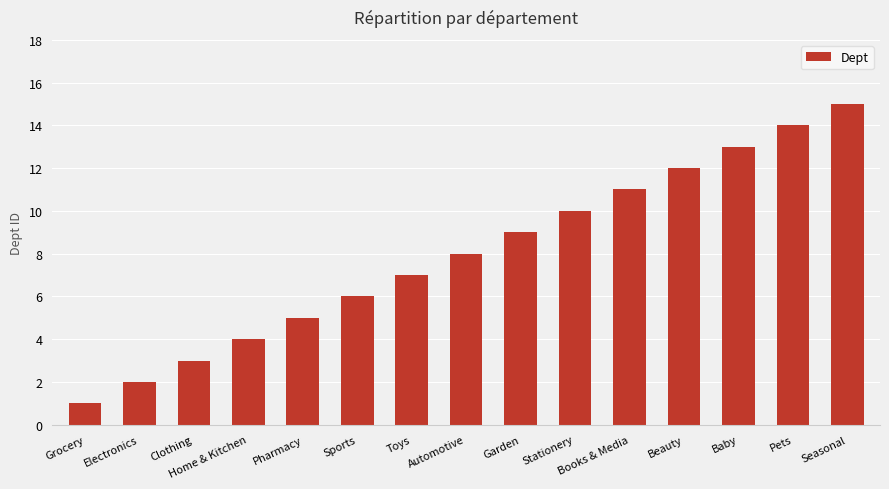

List the labels in order of value, smallest first.

Grocery, Electronics, Clothing, Home & Kitchen, Pharmacy, Sports, Toys, Automotive, Garden, Stationery, Books & Media, Beauty, Baby, Pets, Seasonal